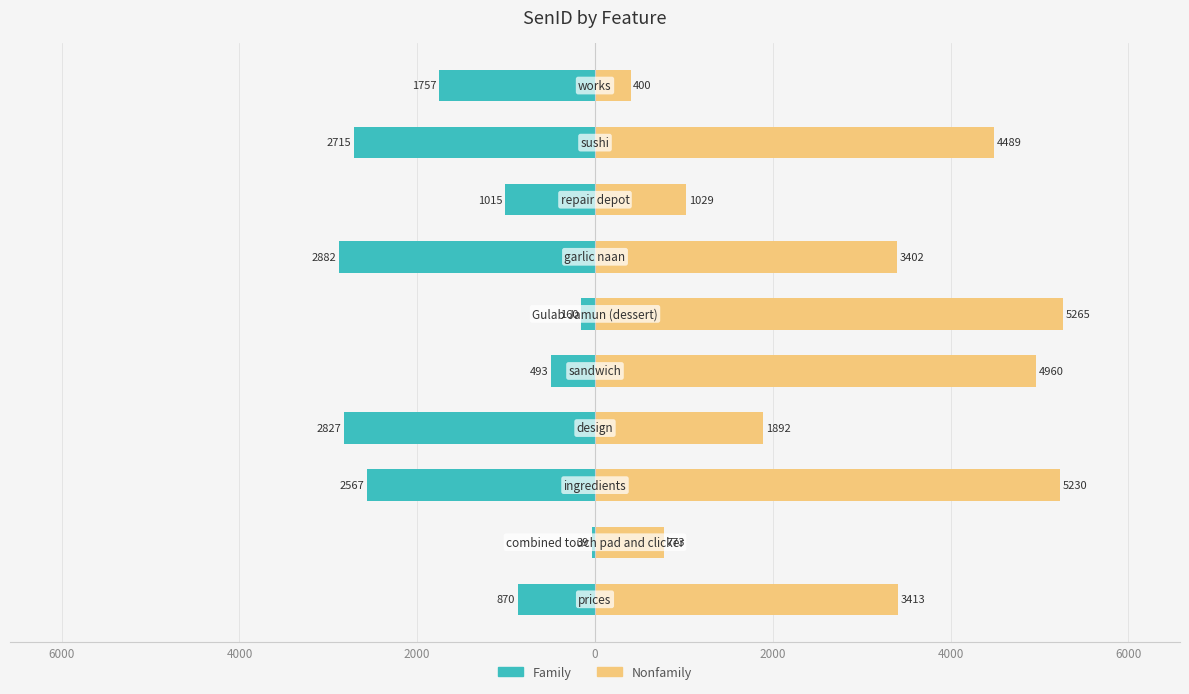

Is it true that Nonfamily equals 5265 at 2000?

True